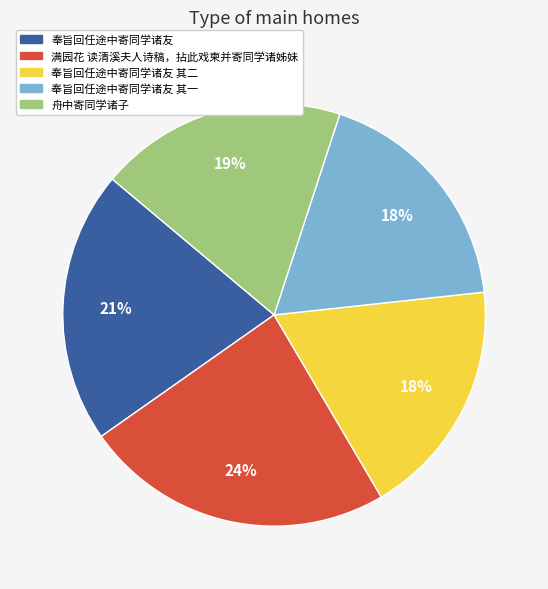

Does any single category account for the majority?

No